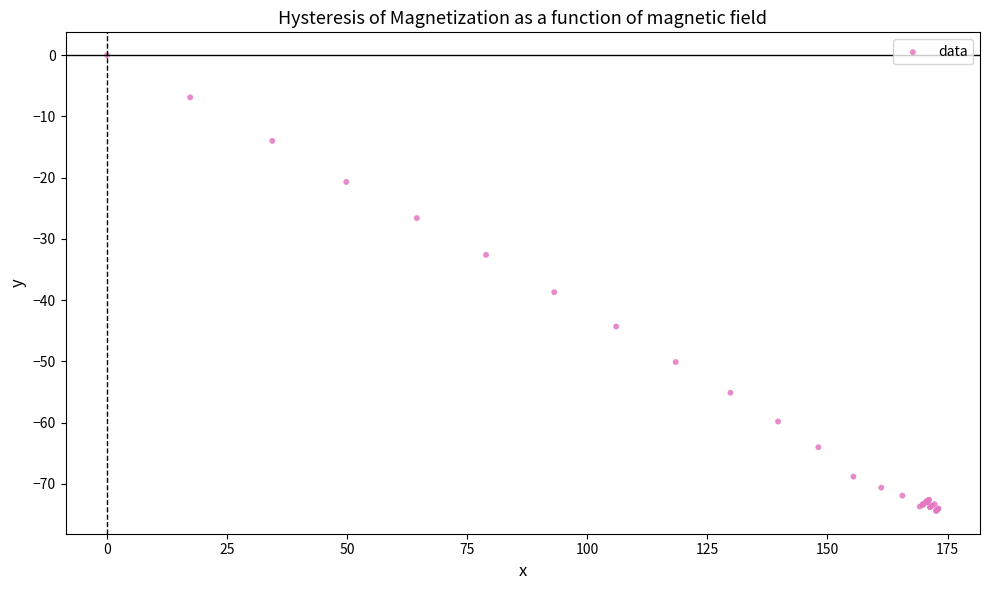

What Y value in the scatter plot is closest to -37?

-38.7